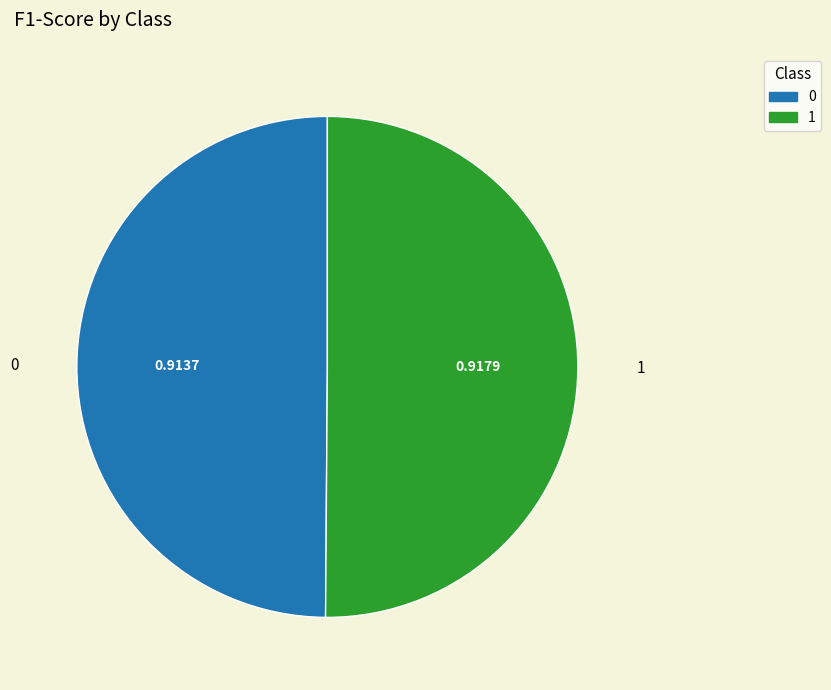

Combined, do 1 and 0 account for over 50%?

Yes